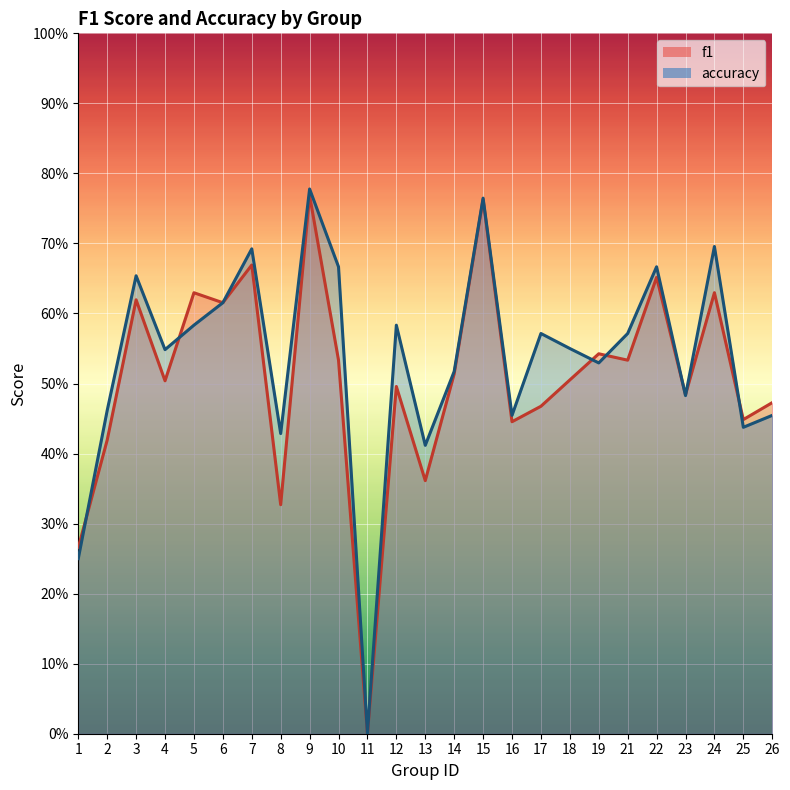

Reading left to right, list all the values displayed in this chart.

f1: 1=0.3	2=0.4	3=0.6	4=0.5	5=0.6	6=0.6	7=0.7	8=0.3	9=0.8	10=0.5	11=0.0	12=0.5	13=0.4	14=0.5	15=0.8	16=0.4	17=0.5	18=0.5	19=0.5	21=0.5	22=0.7	23=0.5	24=0.6	25=0.4	26=0.5
accuracy: 1=0.2	2=0.5	3=0.7	4=0.5	5=0.6	6=0.6	7=0.7	8=0.4	9=0.8	10=0.7	11=0.0	12=0.6	13=0.4	14=0.5	15=0.8	16=0.5	17=0.6	18=0.6	19=0.5	21=0.6	22=0.7	23=0.5	24=0.7	25=0.4	26=0.5